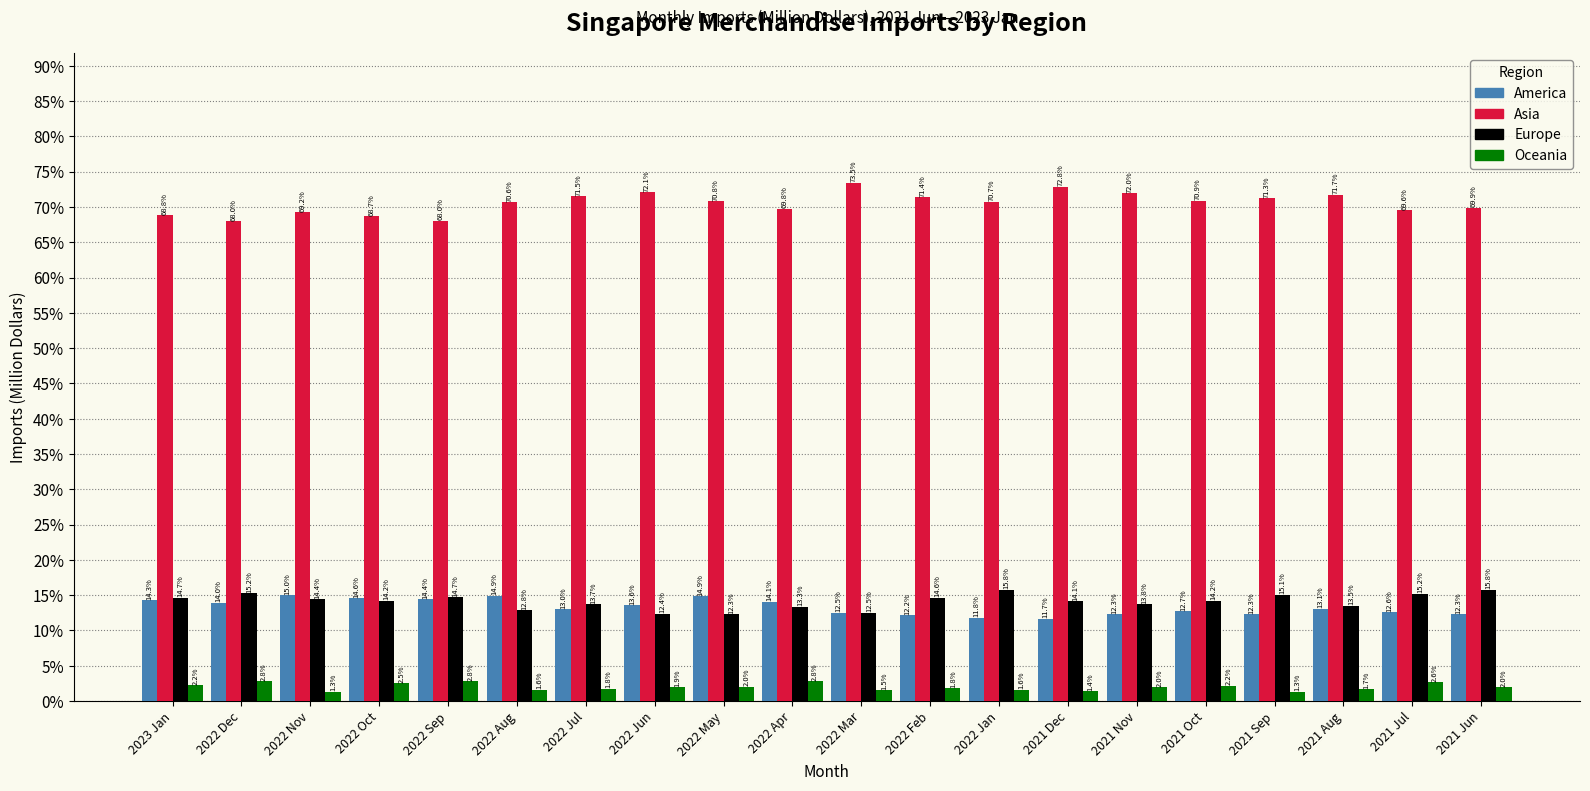

Reading left to right, transcribe all the data shown in this chart.

America: 2023 Jan=14.3	2022 Dec=14.0	2022 Nov=15.0	2022 Oct=14.6	2022 Sep=14.4	2022 Aug=14.9	2022 Jul=13.0	2022 Jun=13.6	2022 May=14.9	2022 Apr=14.1	2022 Mar=12.5	2022 Feb=12.2	2022 Jan=11.8	2021 Dec=11.7	2021 Nov=12.3	2021 Oct=12.7	2021 Sep=12.3	2021 Aug=13.1	2021 Jul=12.6	2021 Jun=12.3
Asia: 2023 Jan=68.8	2022 Dec=68.0	2022 Nov=69.2	2022 Oct=68.7	2022 Sep=68.0	2022 Aug=70.6	2022 Jul=71.5	2022 Jun=72.1	2022 May=70.8	2022 Apr=69.8	2022 Mar=73.5	2022 Feb=71.4	2022 Jan=70.7	2021 Dec=72.8	2021 Nov=72.0	2021 Oct=70.9	2021 Sep=71.3	2021 Aug=71.7	2021 Jul=69.6	2021 Jun=69.9
Europe: 2023 Jan=14.7	2022 Dec=15.2	2022 Nov=14.4	2022 Oct=14.2	2022 Sep=14.7	2022 Aug=12.8	2022 Jul=13.7	2022 Jun=12.4	2022 May=12.3	2022 Apr=13.3	2022 Mar=12.5	2022 Feb=14.6	2022 Jan=15.8	2021 Dec=14.1	2021 Nov=13.8	2021 Oct=14.2	2021 Sep=15.1	2021 Aug=13.5	2021 Jul=15.2	2021 Jun=15.8
Oceania: 2023 Jan=2.2	2022 Dec=2.8	2022 Nov=1.3	2022 Oct=2.5	2022 Sep=2.8	2022 Aug=1.6	2022 Jul=1.8	2022 Jun=1.9	2022 May=2.0	2022 Apr=2.8	2022 Mar=1.5	2022 Feb=1.8	2022 Jan=1.6	2021 Dec=1.4	2021 Nov=2.0	2021 Oct=2.2	2021 Sep=1.3	2021 Aug=1.7	2021 Jul=2.6	2021 Jun=2.0